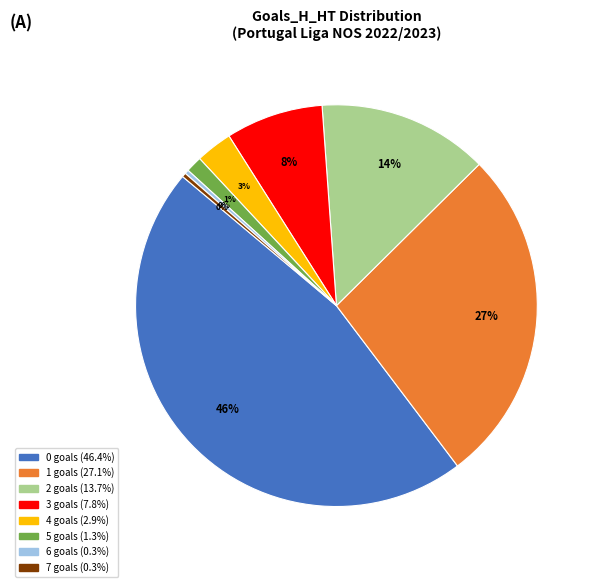

Is there any slice that represents more than half of the pie?

No